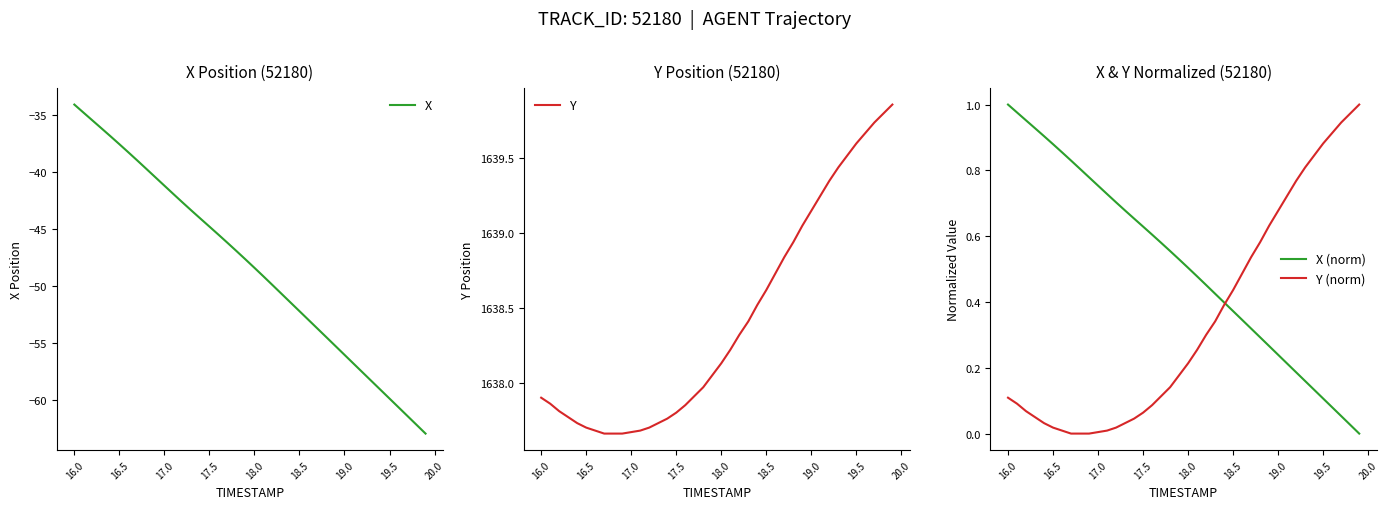

What is the maximum value for X?

-34.1